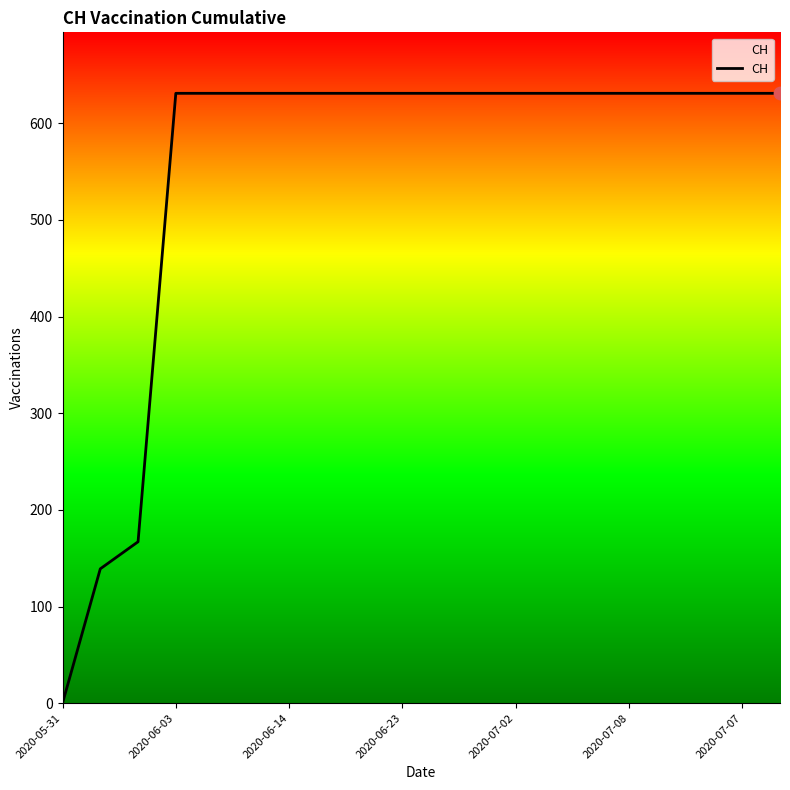

What is the difference between the maximum and minimum values?

631